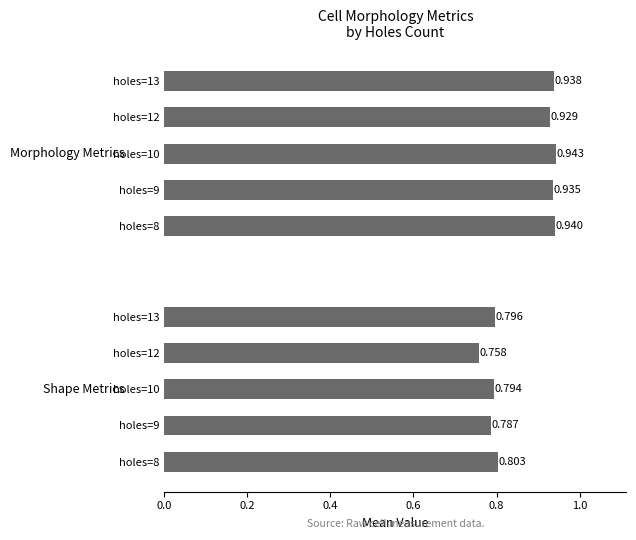

Is it true that Roundness equals 1.1 at holes=9?

False